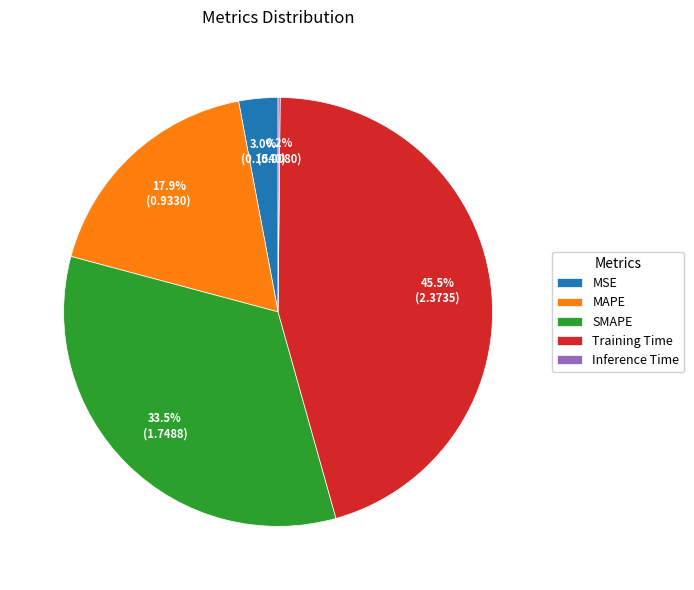

What percentage is NOT represented by Training Time?

54.5%